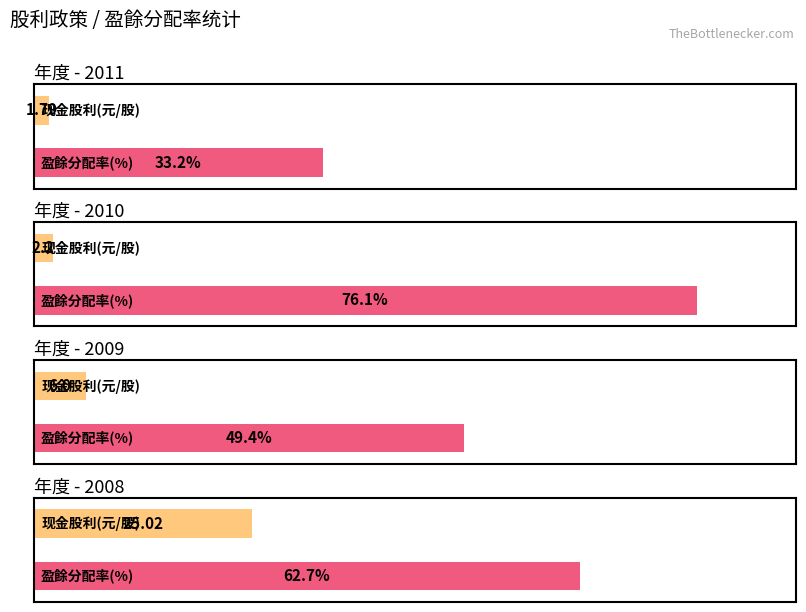

At which category is the sum across all series the highest?

2008